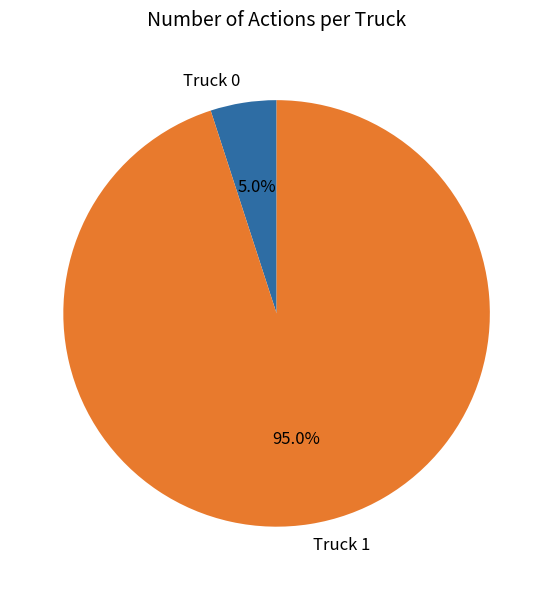

To the nearest percent, what portion does Truck 1 represent?

95%